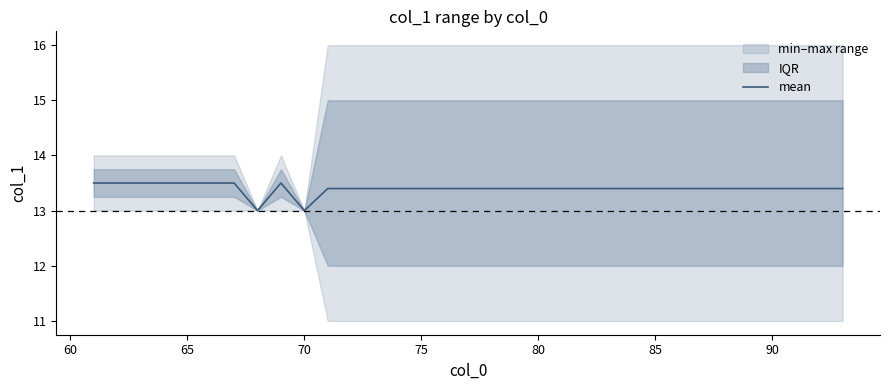

The value of mean at 80 is 13.4. True or false?

True